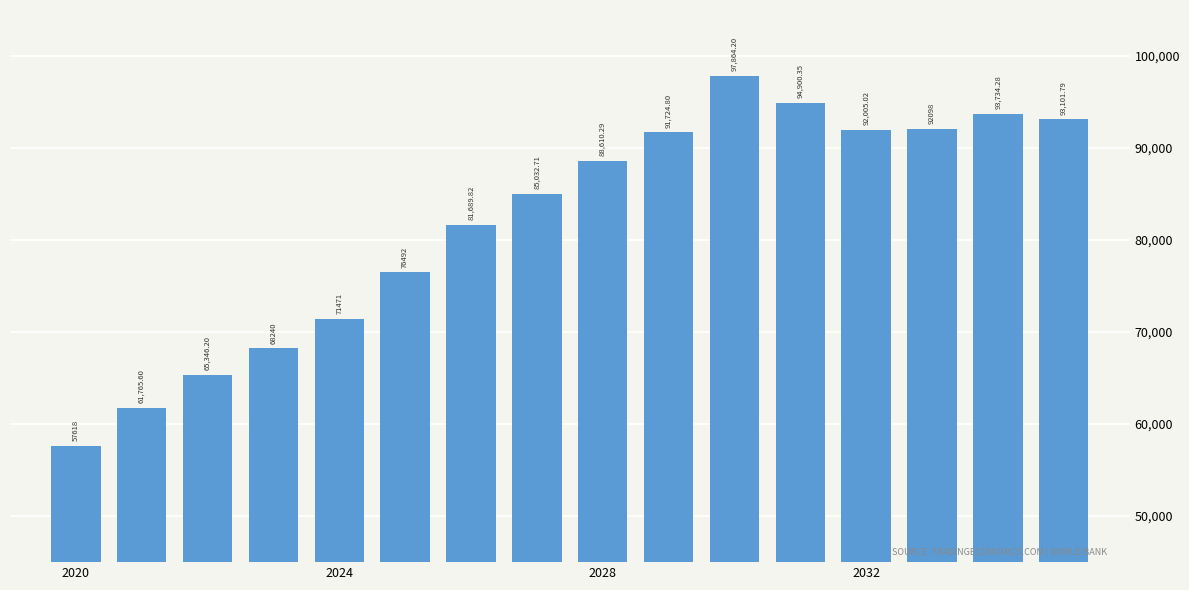

What is the value of the 8th bar from the left?

85032.7